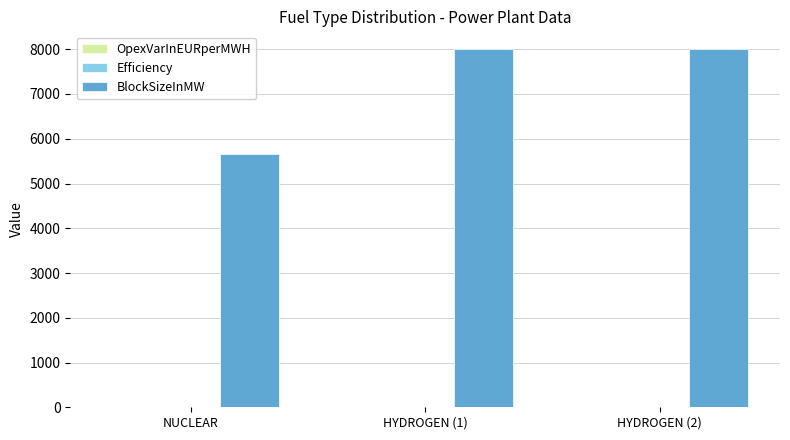

What is the maximum value shown in the chart?

8000.0